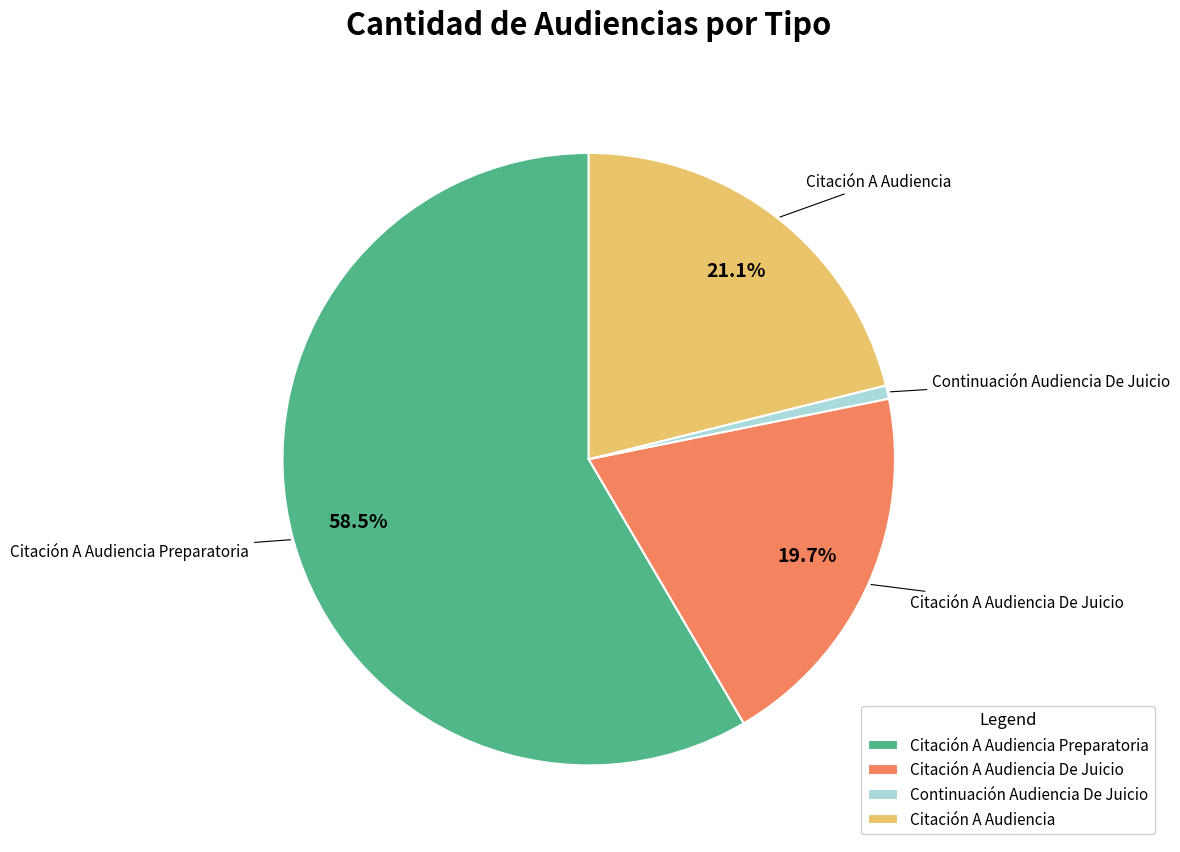

To the nearest percent, what is the difference between the Continuación Audiencia De Juicio and Citación A Audiencia Preparatoria slice percentages?

58%